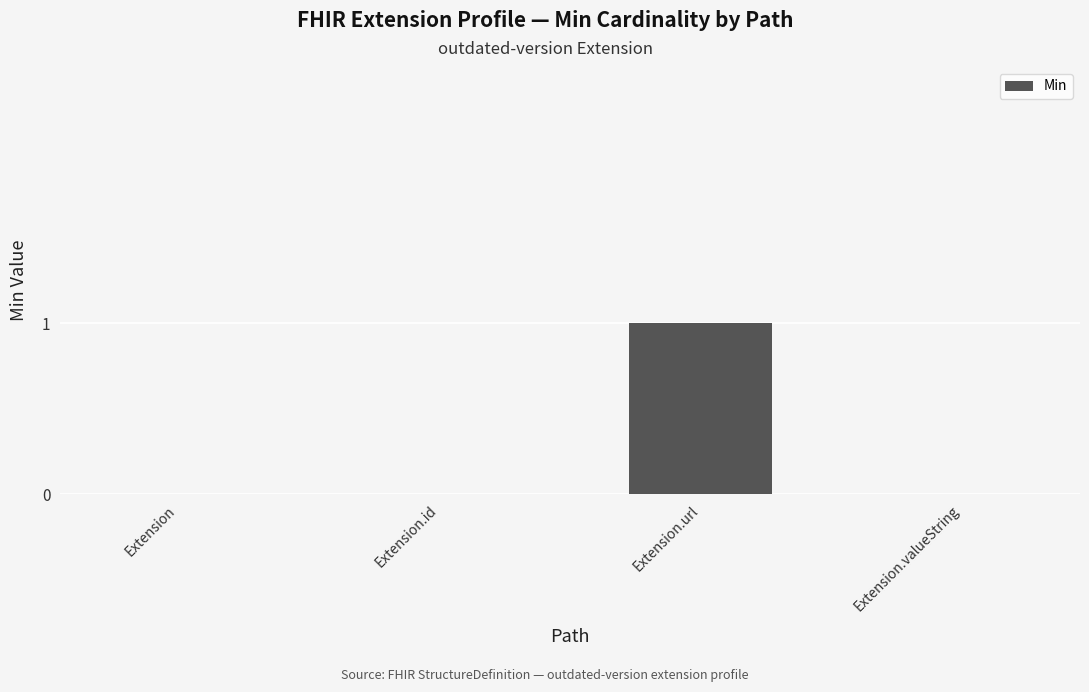

How many values are between 0 and 1?

4